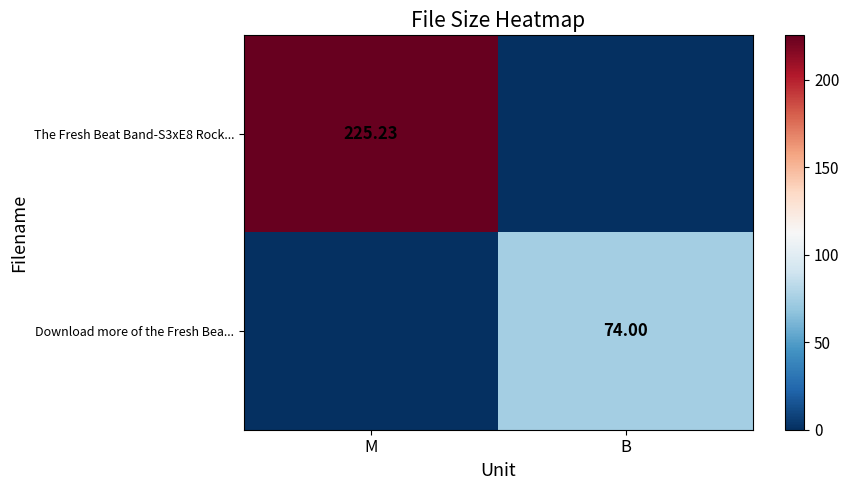

Between M and B, which series saw the biggest shift?

The Fresh Beat Band-S3xE8 Rock...